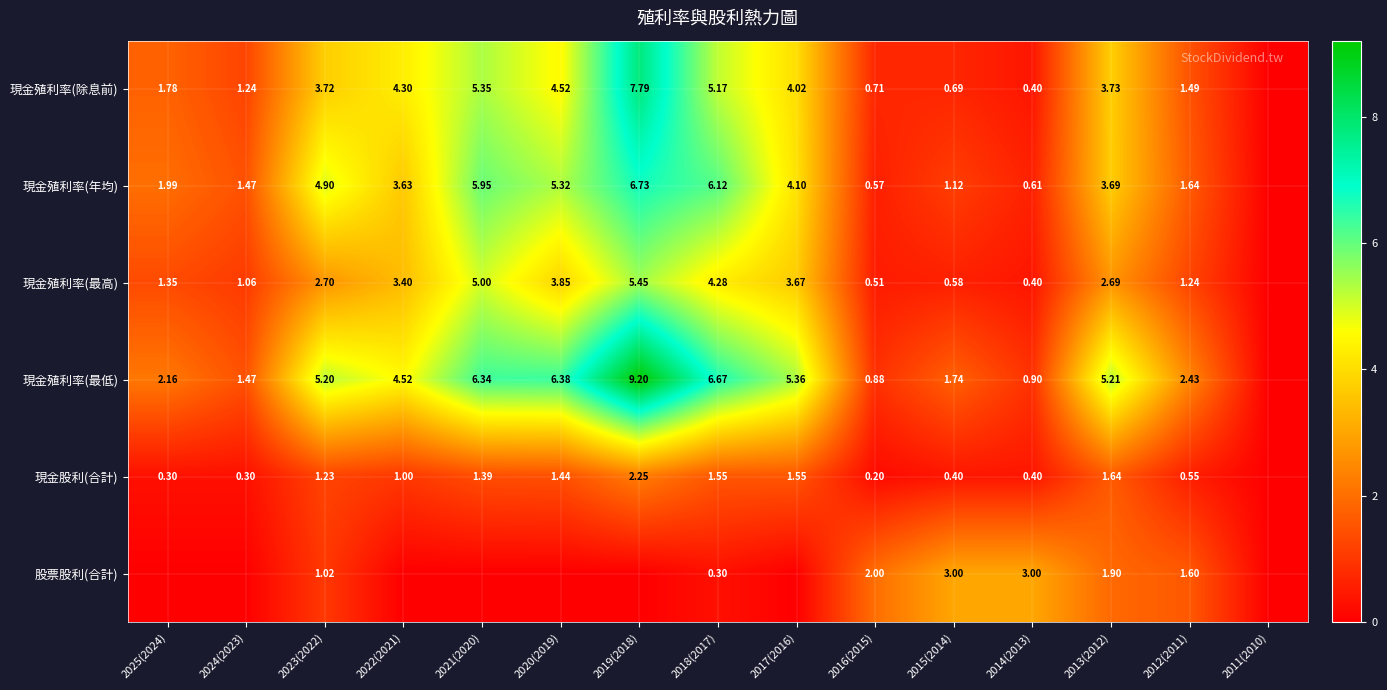

What is the maximum value shown in the chart?

9.2